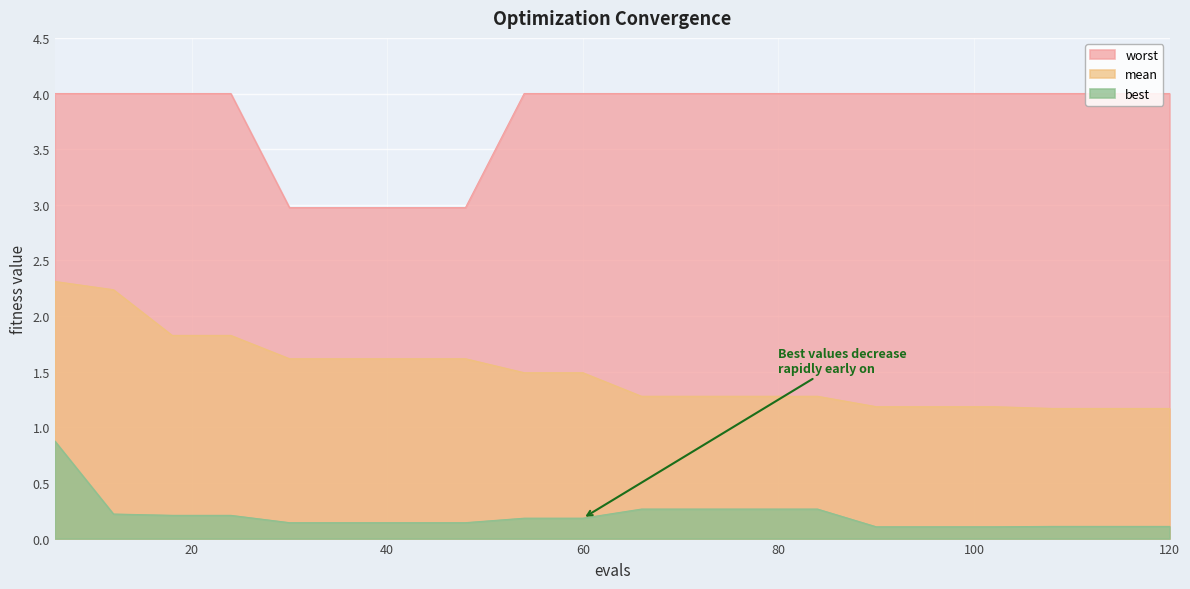

Which series has the largest total across all categories?

worst